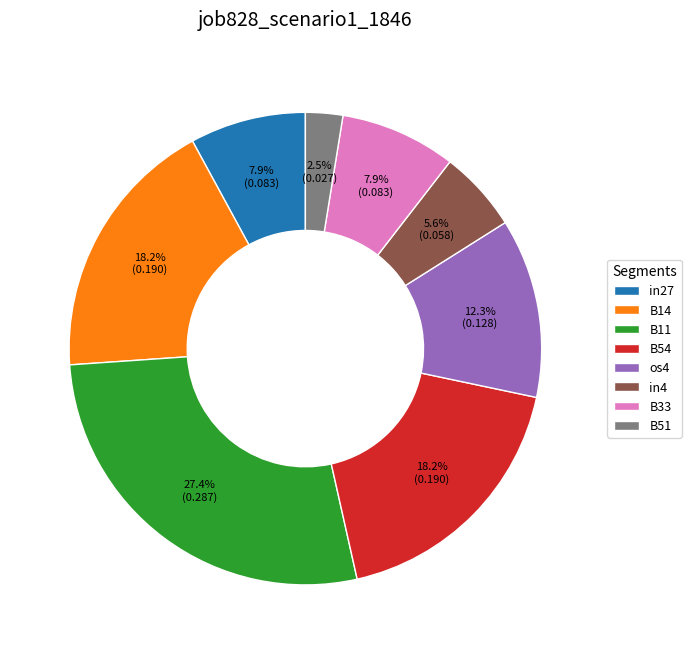

Which slice is the smallest?

B51